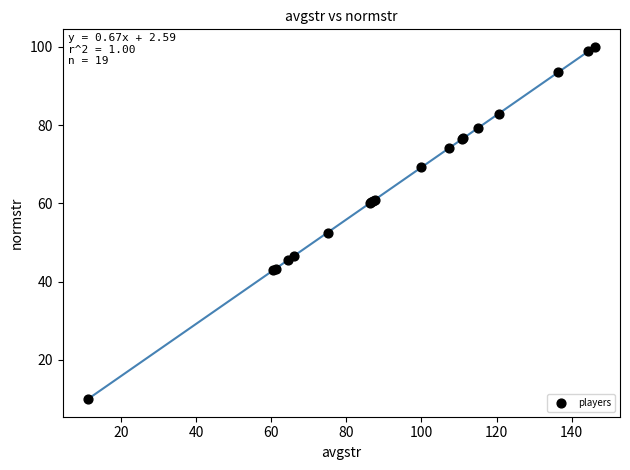

What Y value in the scatter plot is closest to 55?

52.6